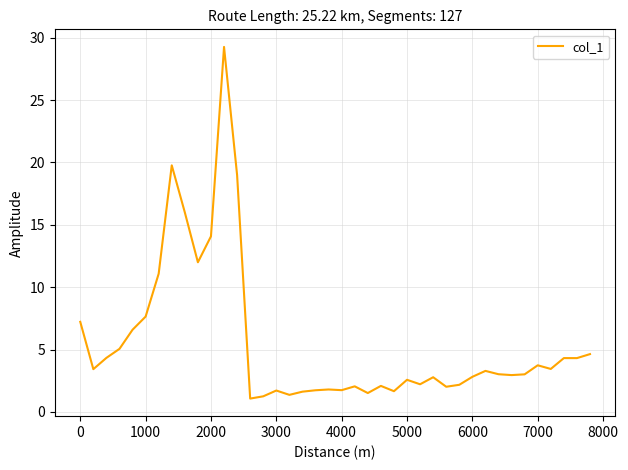

What is the difference between the maximum and minimum values?

28.2